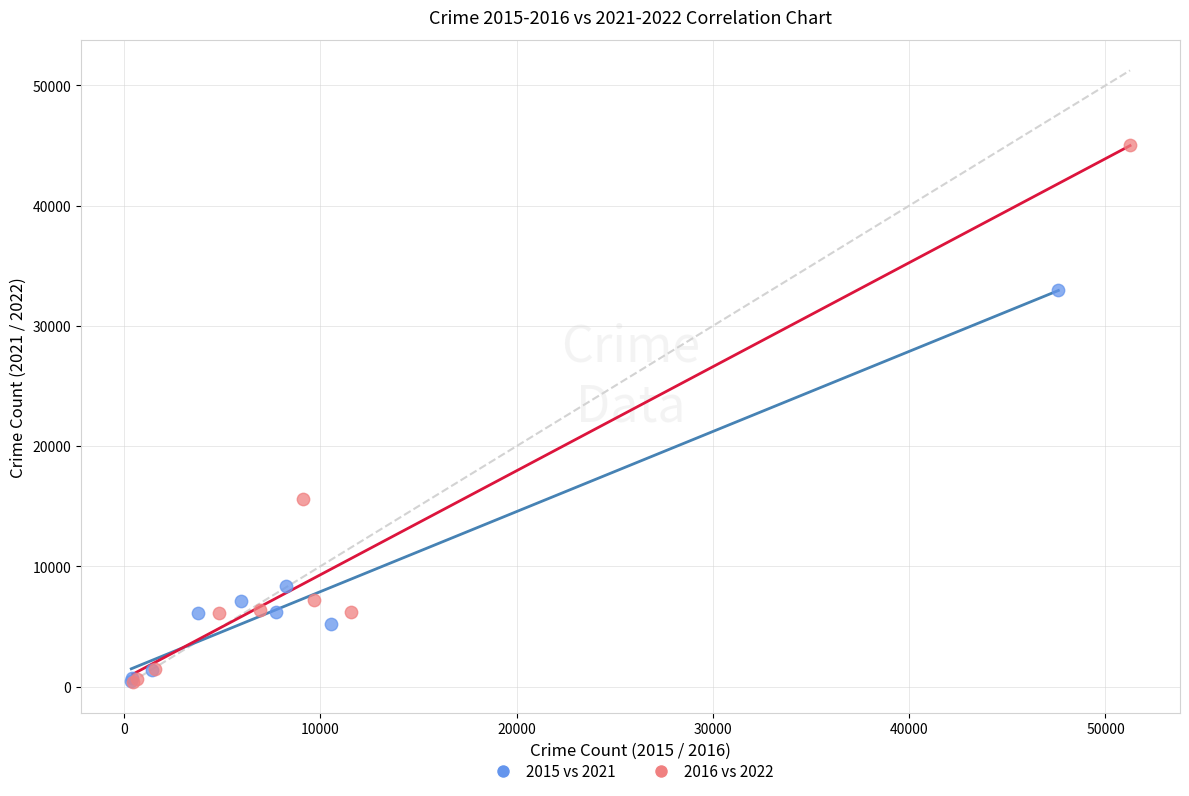

Which series has the widest spread of Y values?

2016 vs 2022